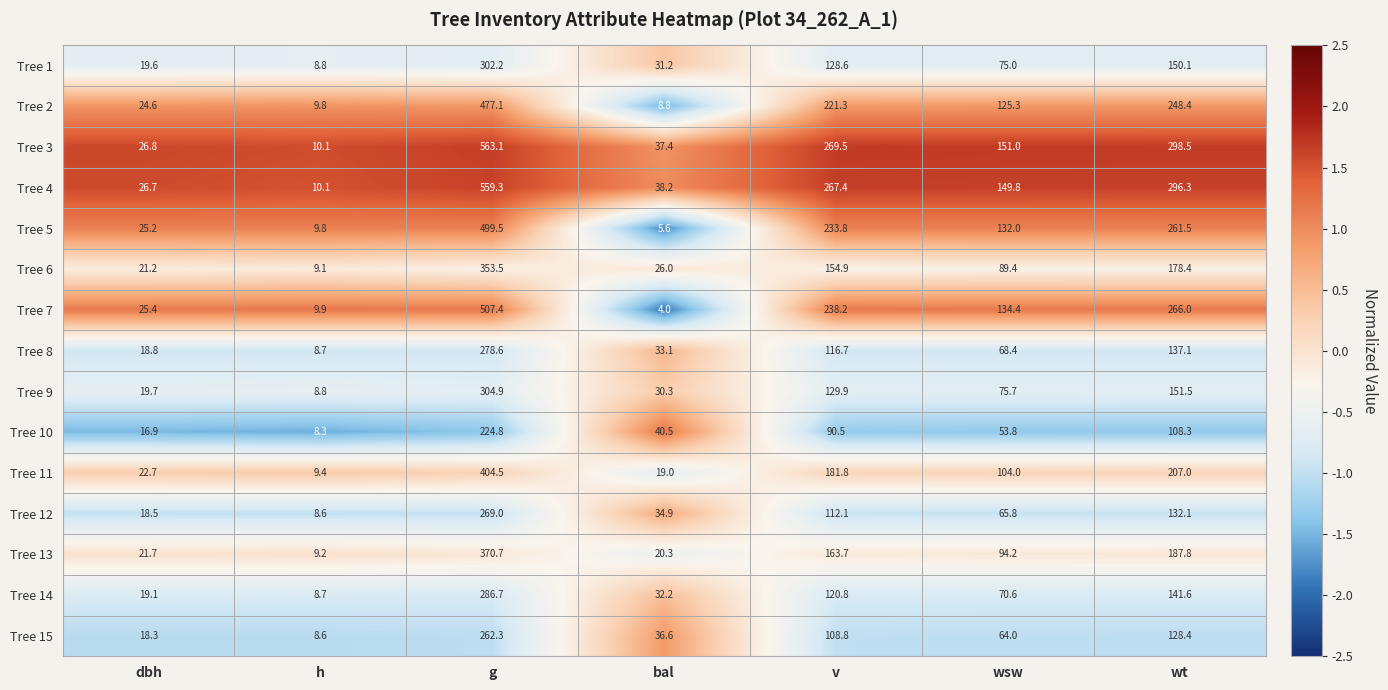

Between v and wsw, which series saw the biggest shift?

Tree 3